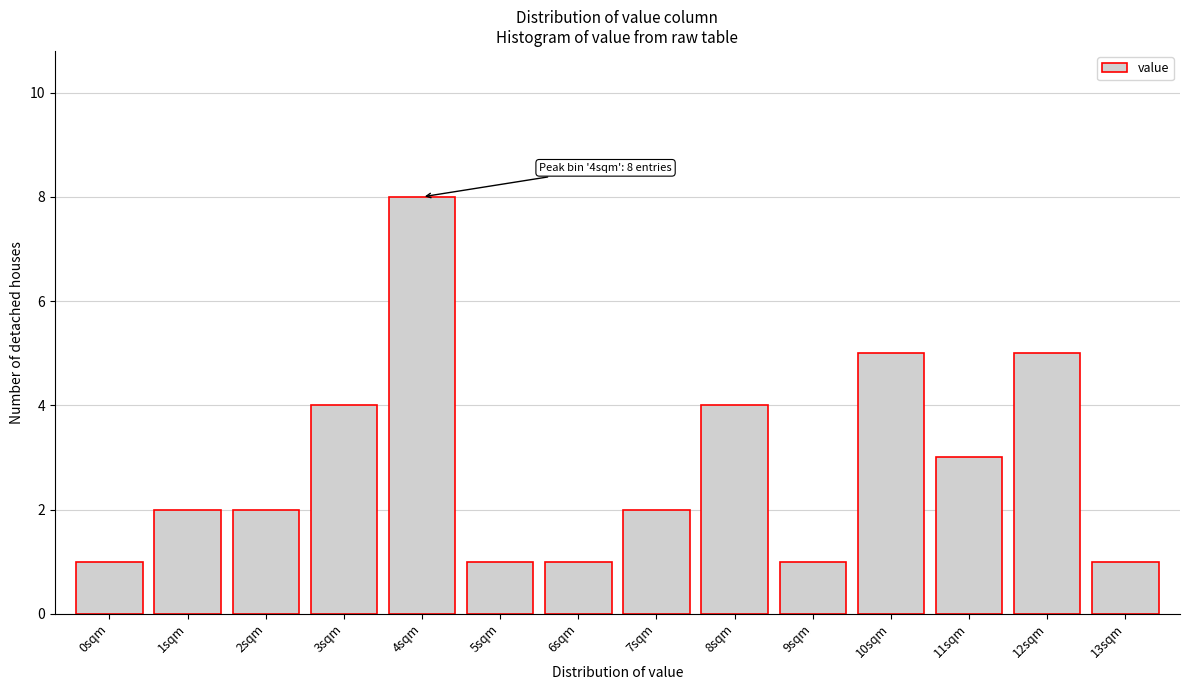

Reading right to left, extract all data points from this chart.

13sqm=1	12sqm=5	11sqm=3	10sqm=5	9sqm=1	8sqm=4	7sqm=2	6sqm=1	5sqm=1	4sqm=8	3sqm=4	2sqm=2	1sqm=2	0sqm=1